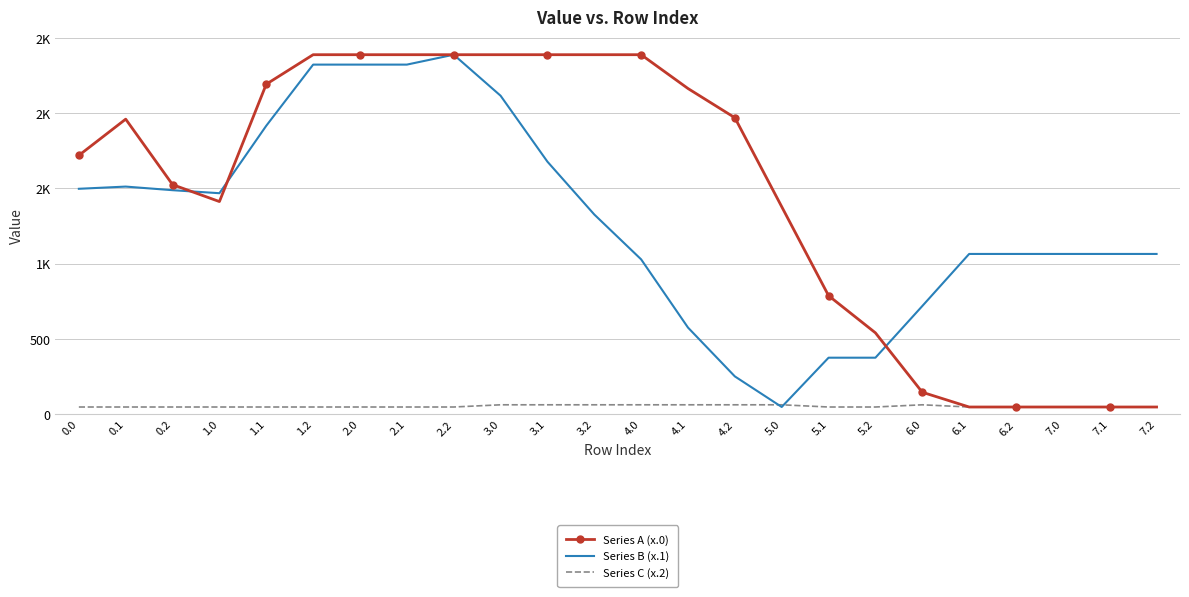

True or false: Series B (x.1) has a value of 488.7 at 4.0.

False